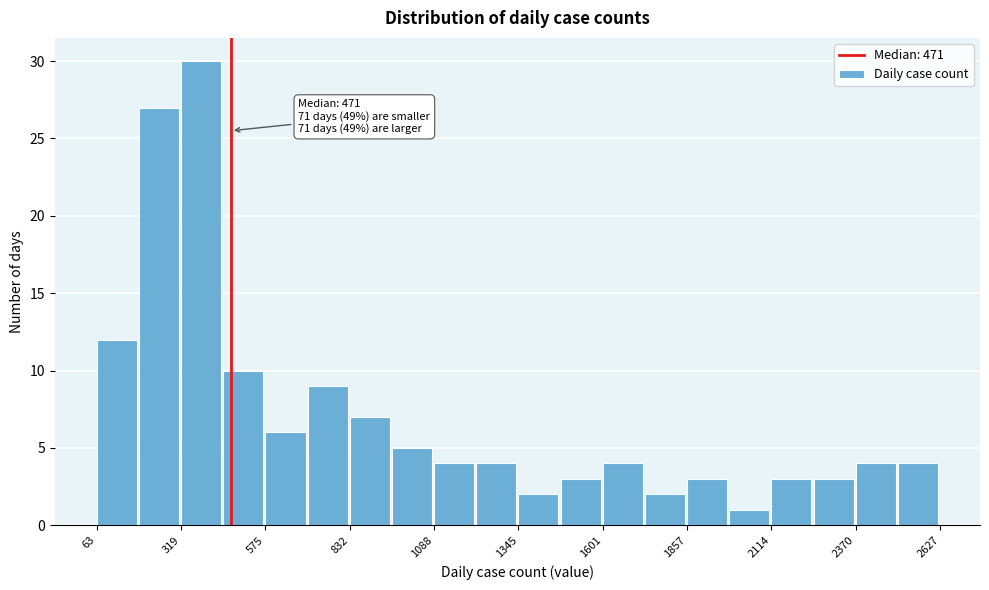

Around what value on the x-axis is the tallest bar? Give the approximate position of its centre, as read against the axis.

400